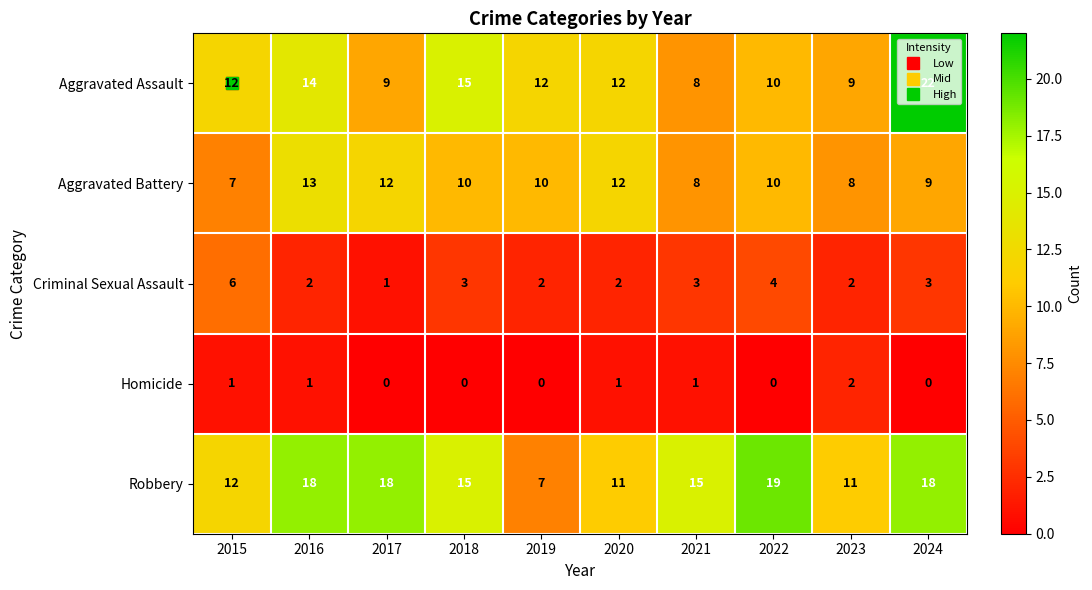

Rank the series by their average value, from highest to lowest.

Robbery, Aggravated Assault, Aggravated Battery, Criminal Sexual Assault, Homicide